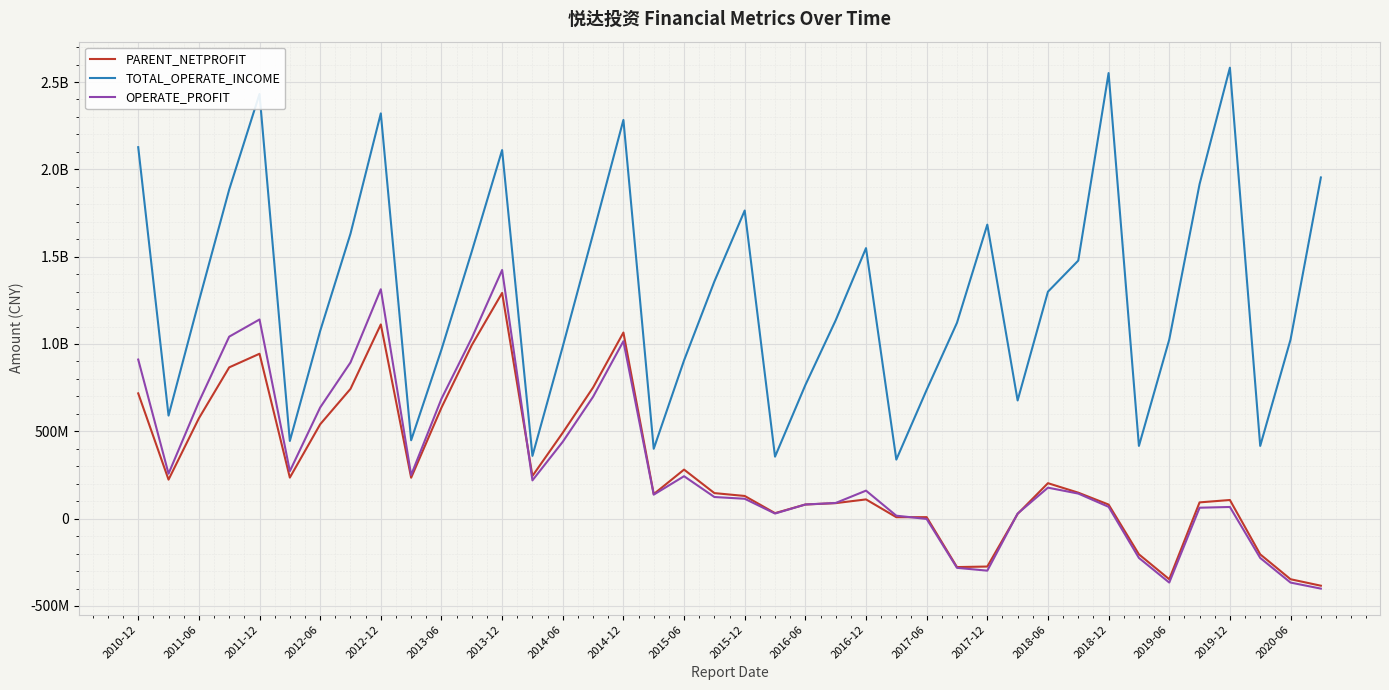

Does the chart display data point markers on the line(s)?

No